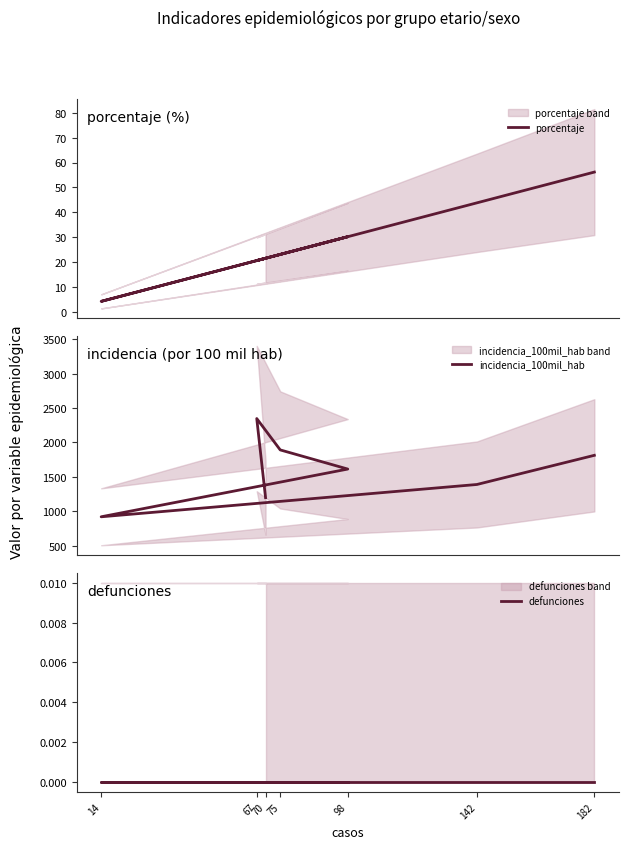

At how many categories does at least one series exceed 543?

7